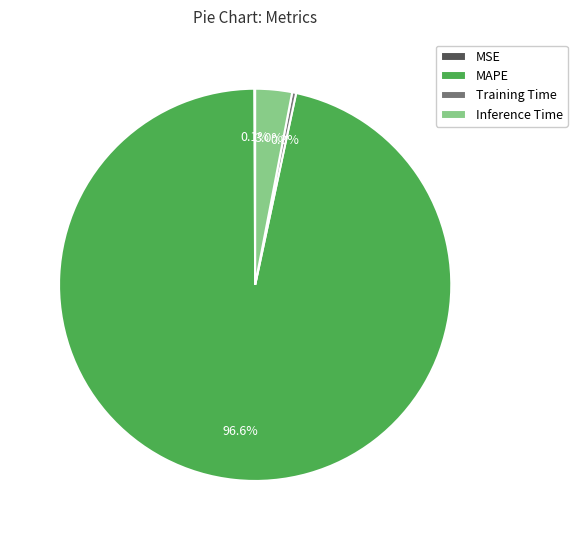

What is the largest slice in the pie chart?

MAPE